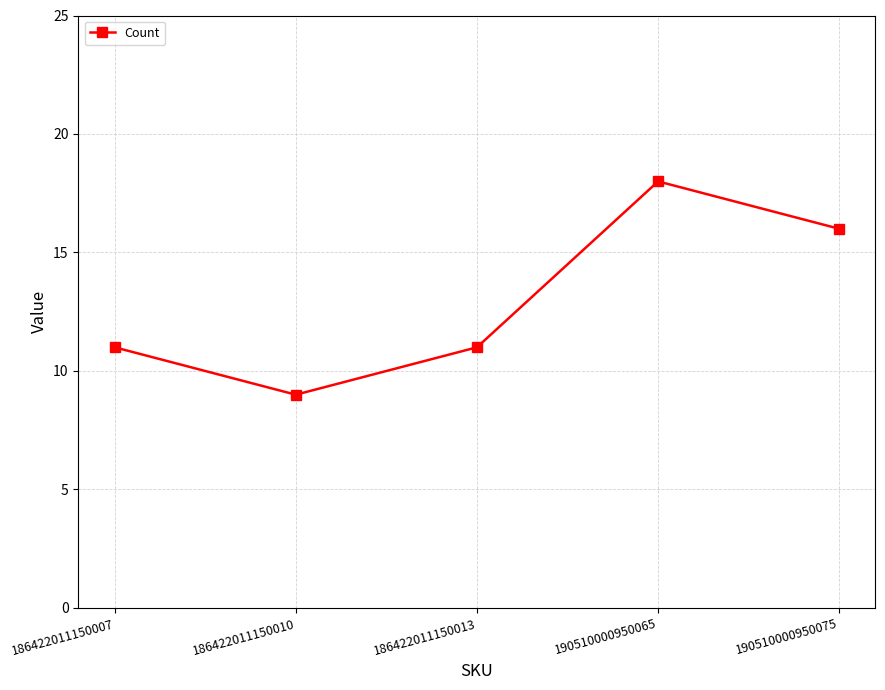

What is the approximate value at 190510000950065?

18